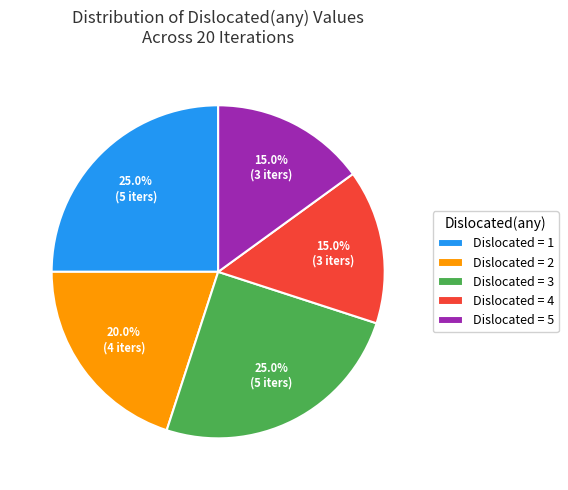

Which has a higher value, Dislocated = 4 or Dislocated = 3?

Dislocated = 3